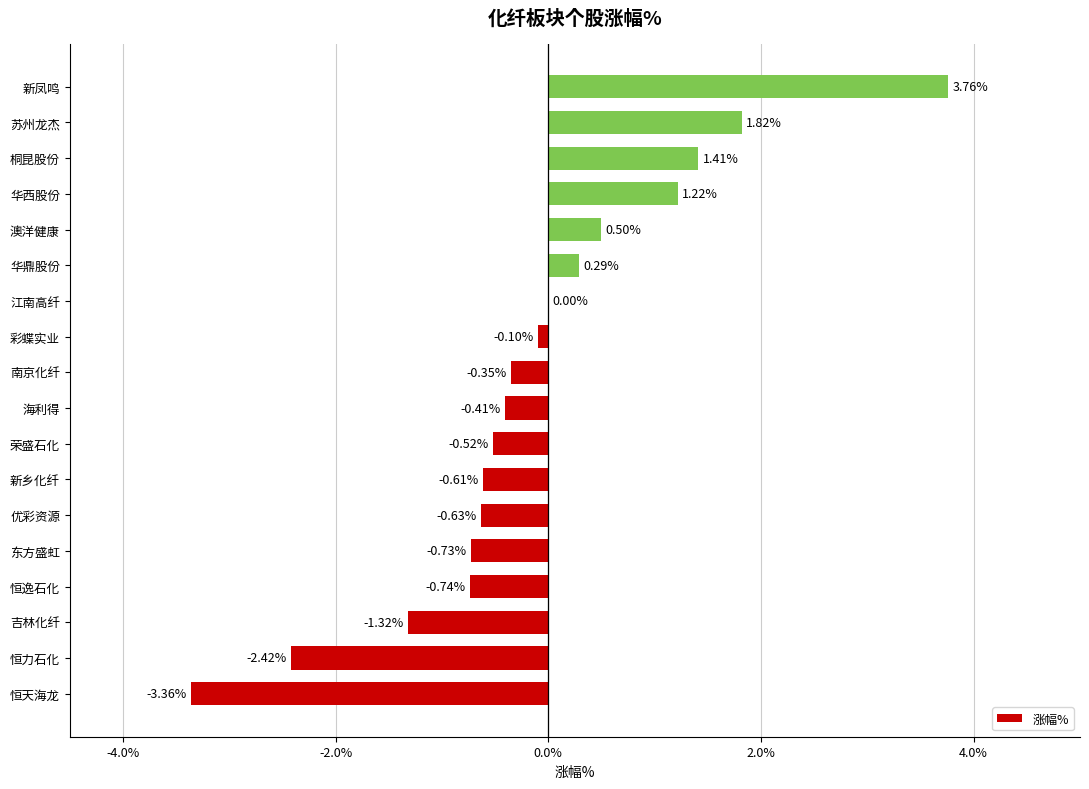

What is the average value?

-0.1